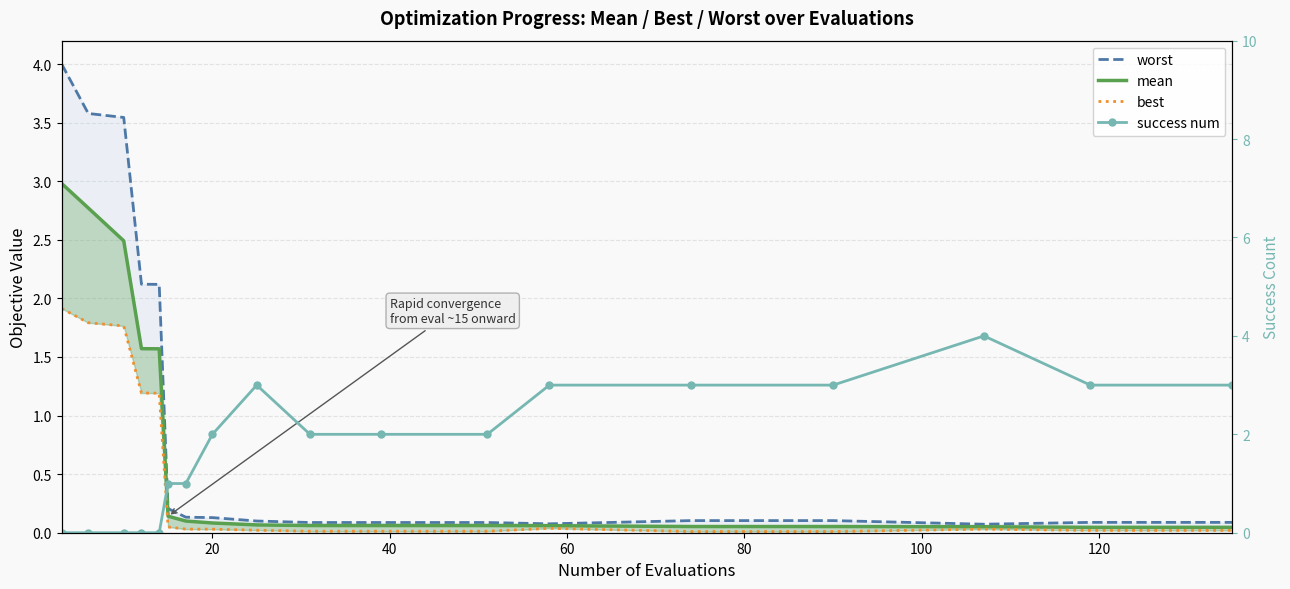

How many lines are shown in the chart?

4